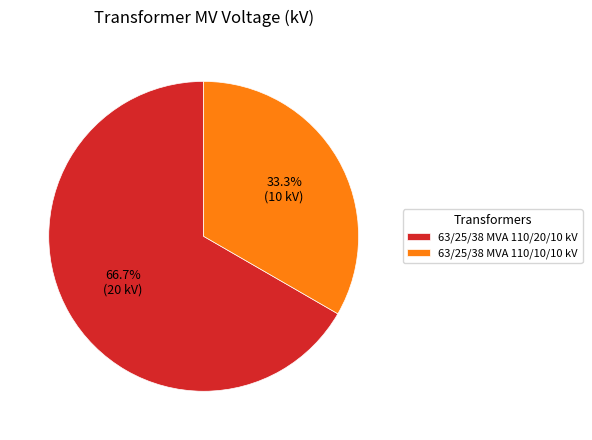

What is the smallest slice in the pie chart?

63/25/38 MVA 110/10/10 kV